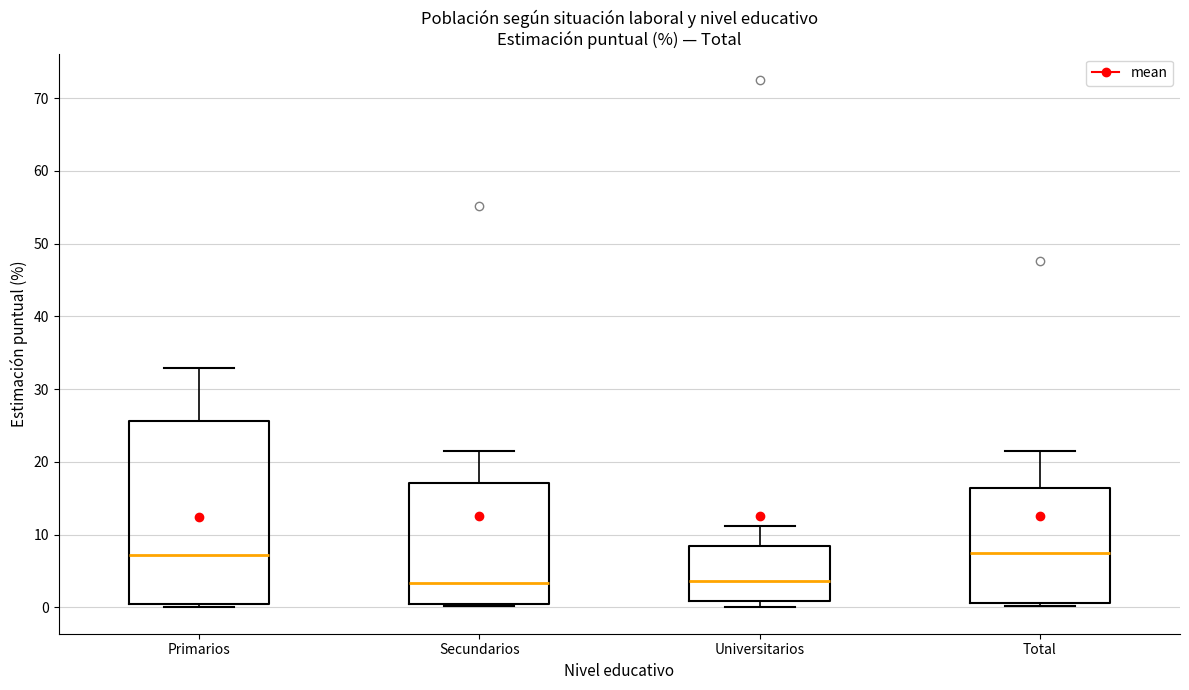

Comparing the boxes themselves (not the whiskers), which one is the tallest?

Primarios